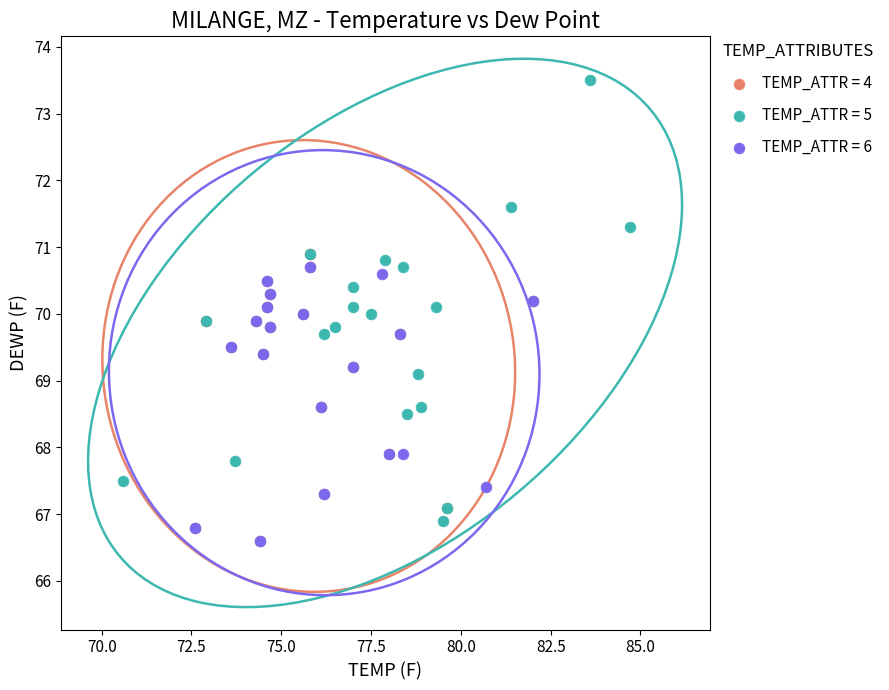

Which series reaches the maximum Y coordinate?

TEMP_ATTR = 5